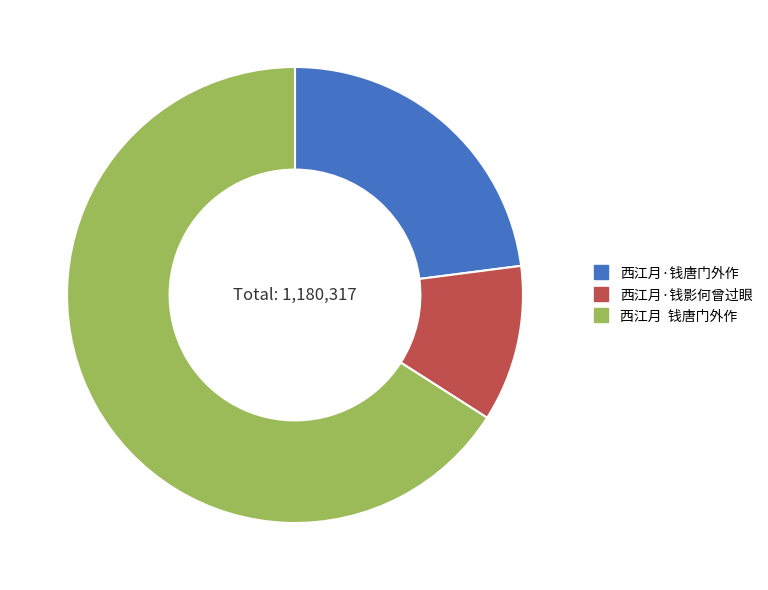

Is 西江月·钱唐门外作 the majority of the pie?

No